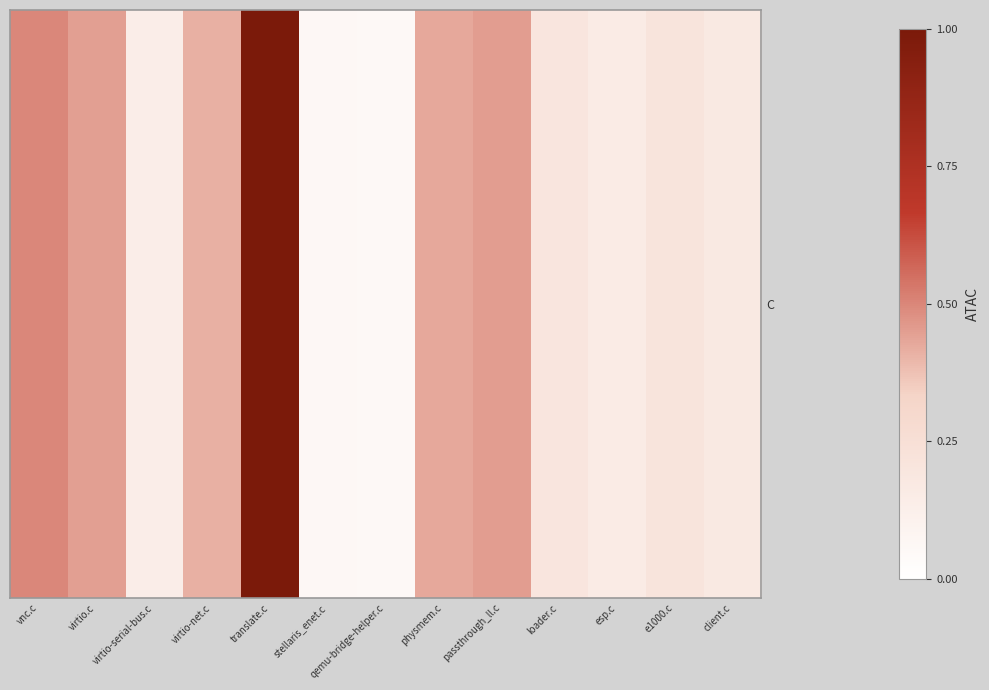

Which label corresponds to the smallest value in the chart?

qemu-bridge-helper.c